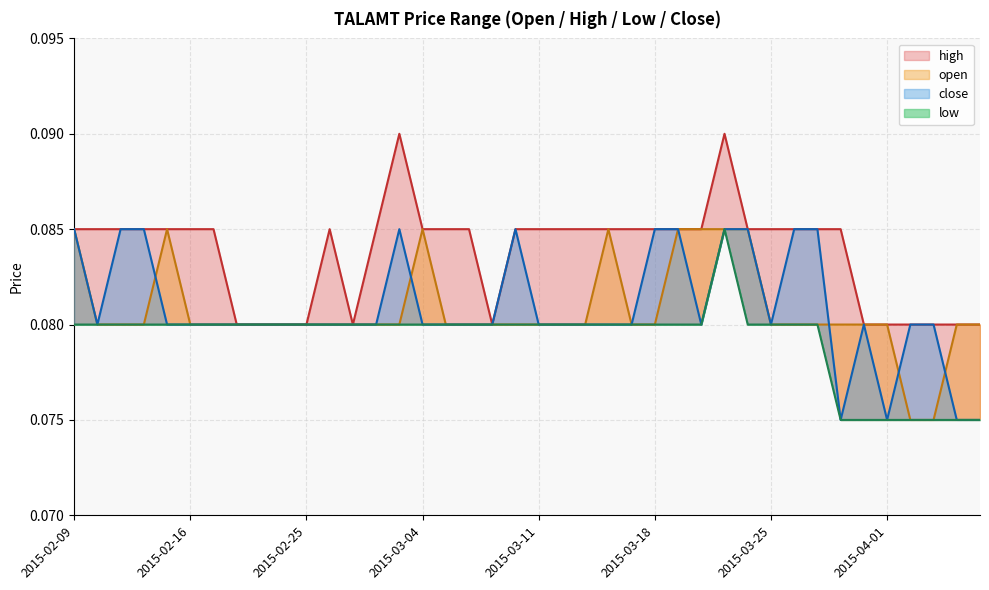

Which series changed the most between 2015-03-19 and 2015-03-30?

close